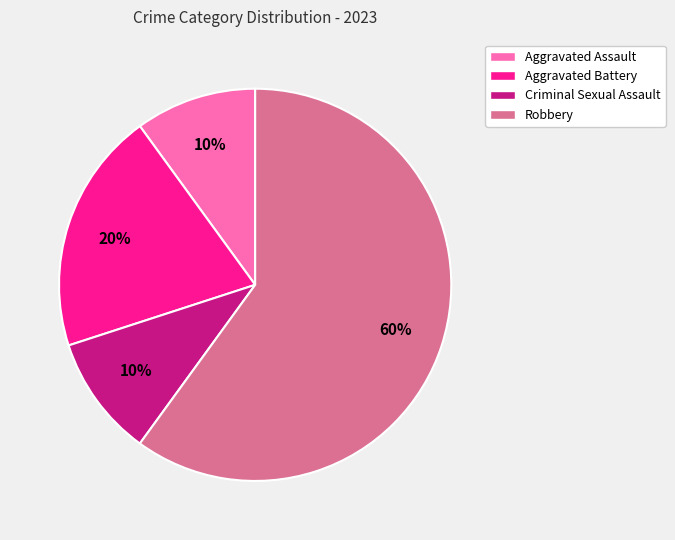

Count the number of slices in the pie.

4